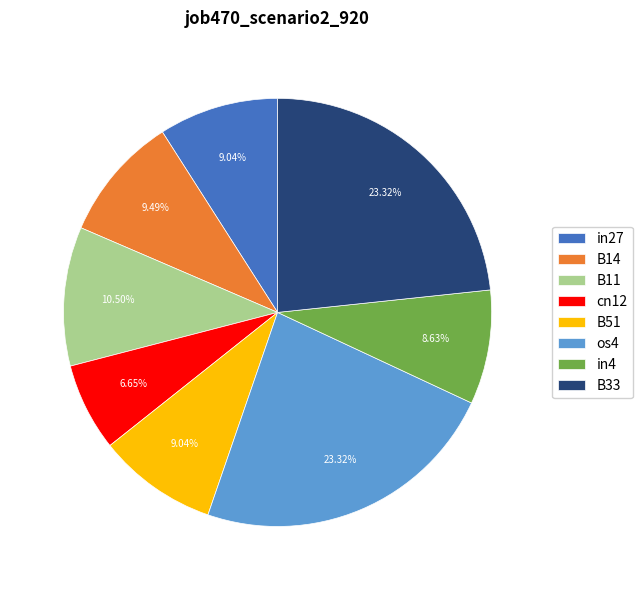

Between B11 and in4, which is larger?

B11